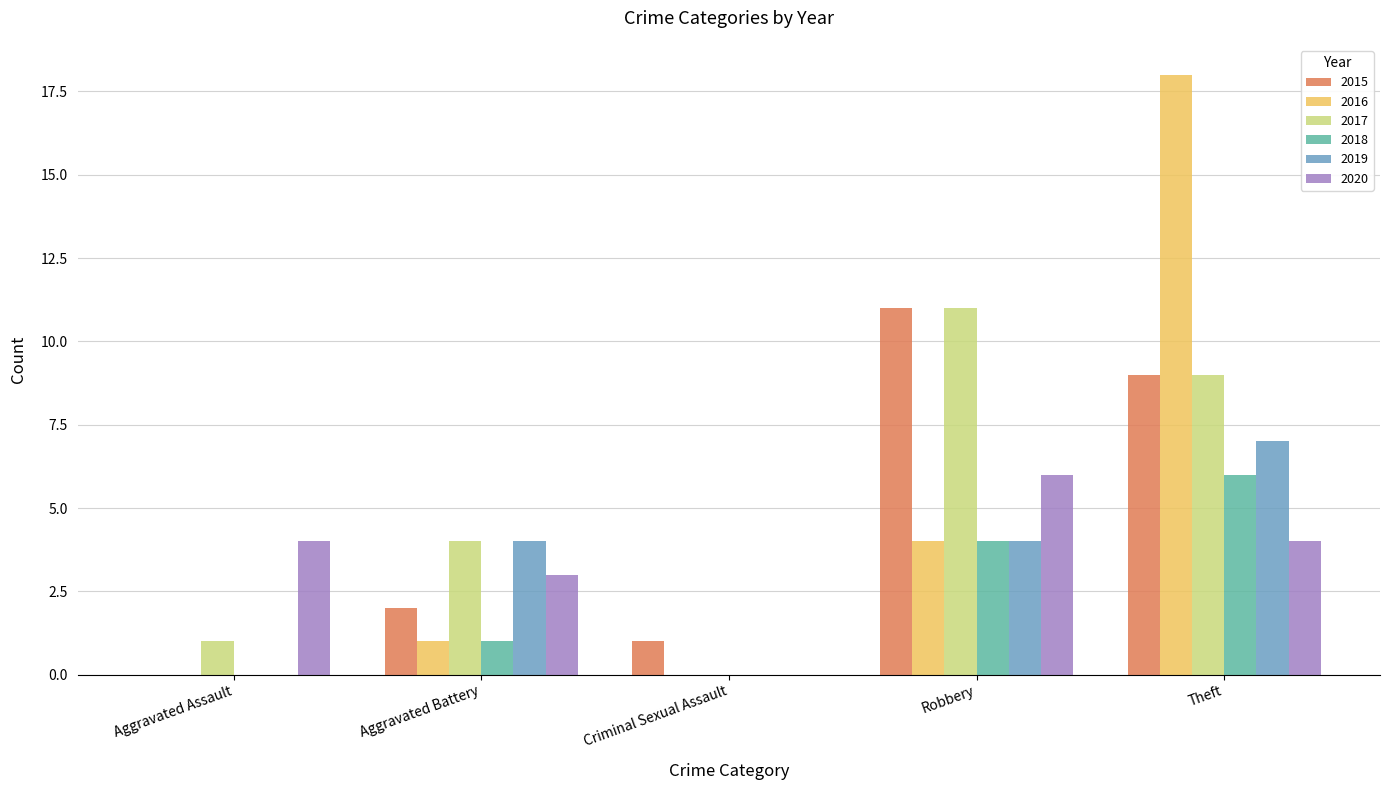

What is the difference between the 2016 values at Robbery and Theft?

14